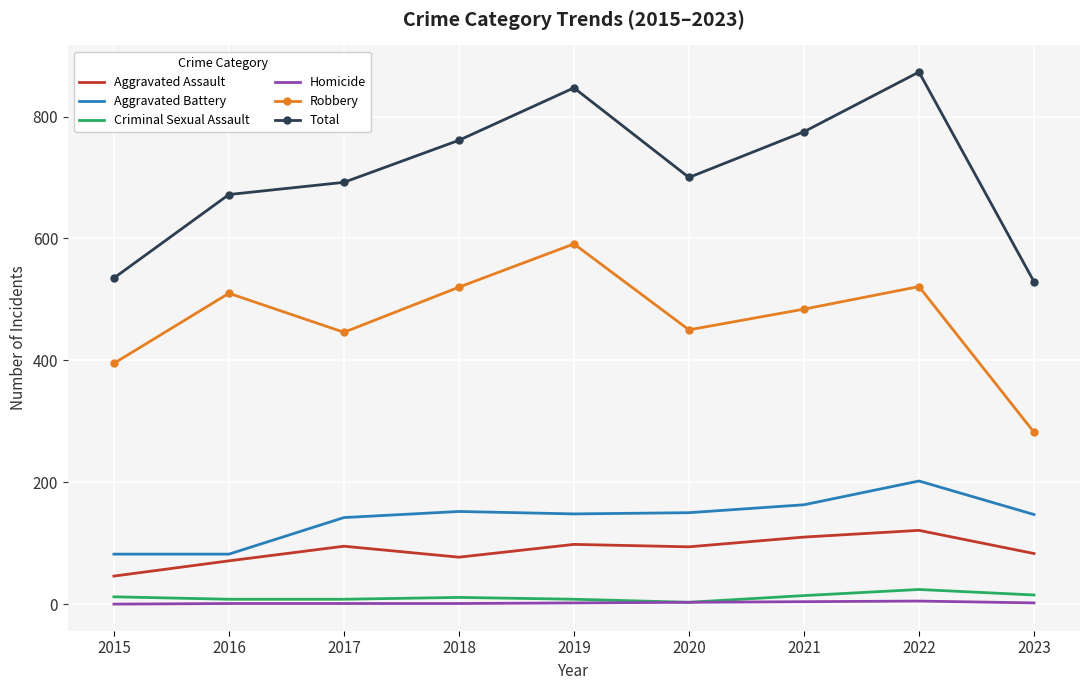

The Aggravated Assault series shows 46 at 2015. True or false?

True